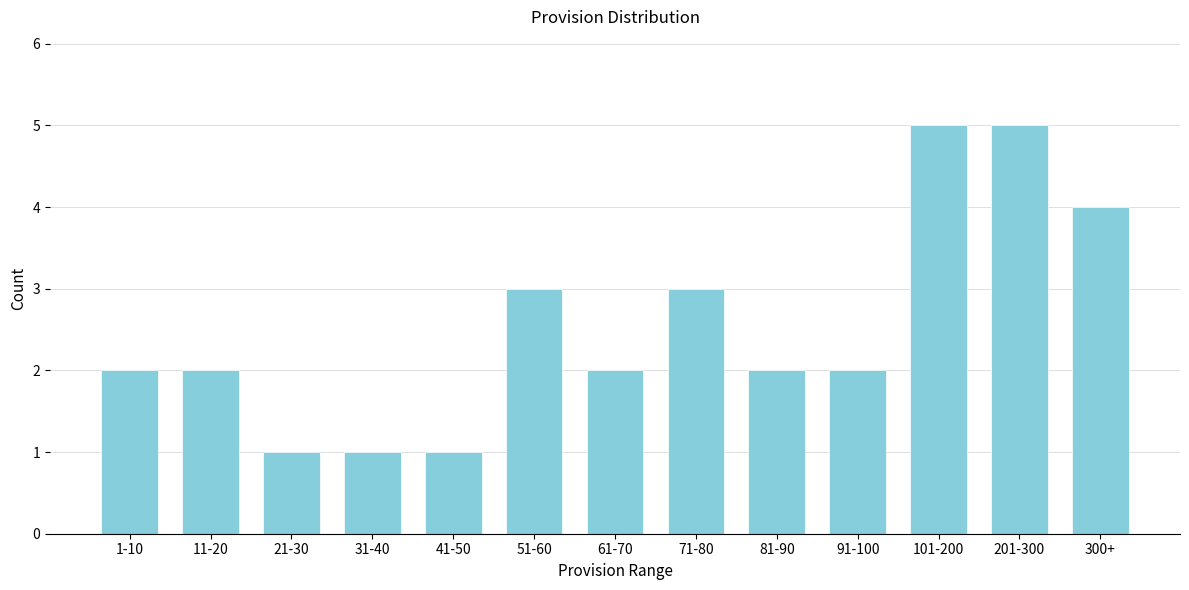

Reading left to right, what are all the values shown in this chart?

2	2	1	1	1	3	2	3	2	2	5	5	4